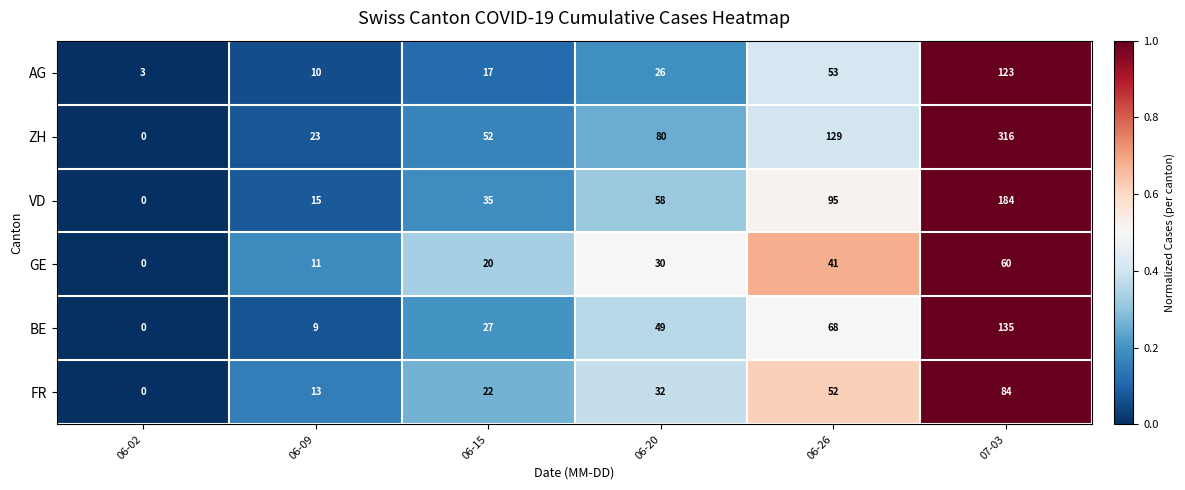

Count the number of data series in this chart.

6